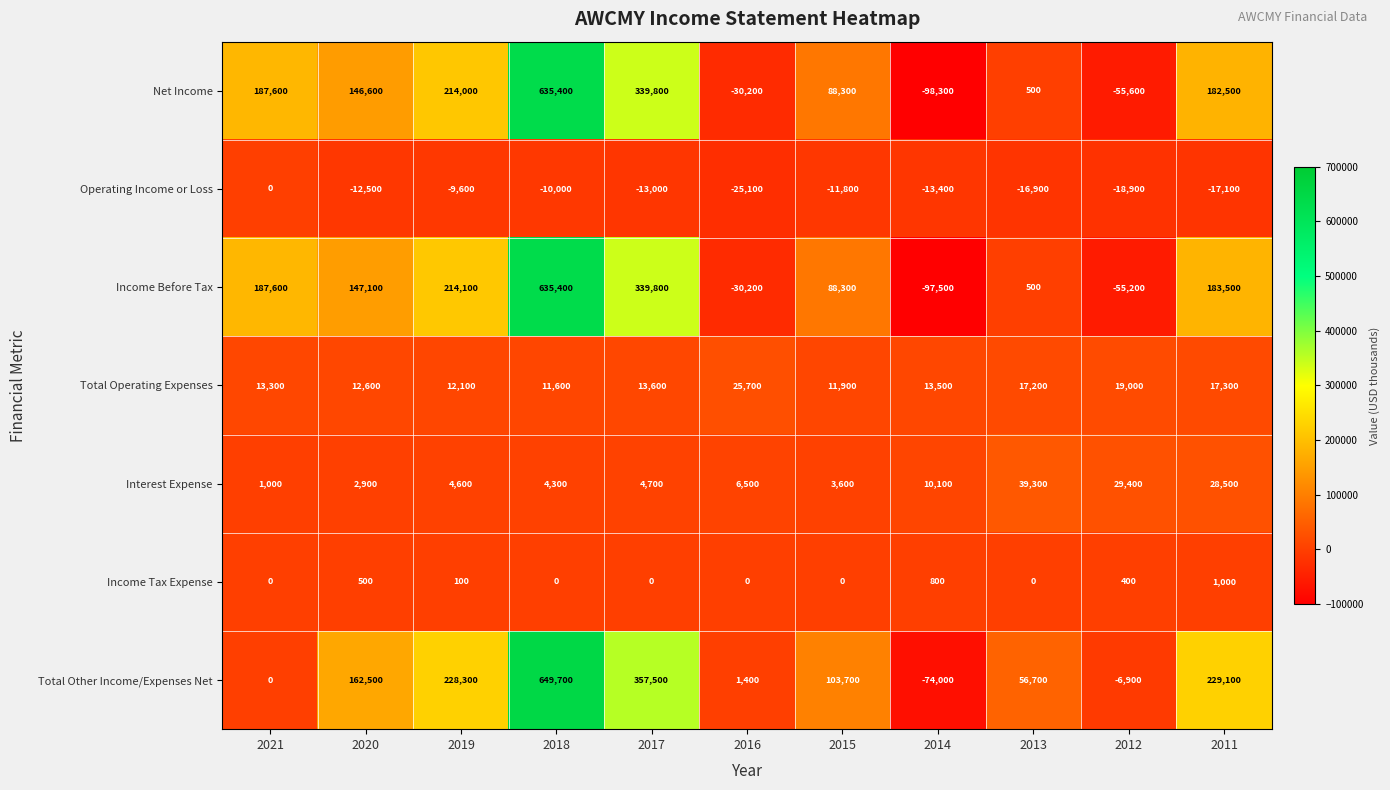

Which series has the largest total across all categories?

Total Other Income/Expenses Net